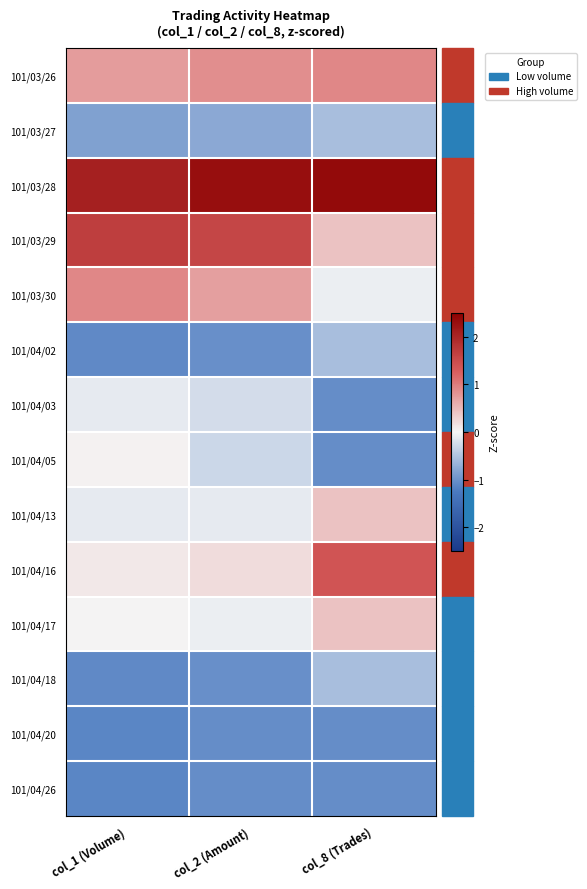

Reading right to left, transcribe all the data shown in this chart.

101/03/26: col_8 (Trades)=0.9	col_2 (Amount)=0.8	col_1 (Volume)=0.7
101/03/27: col_8 (Trades)=-0.6	col_2 (Amount)=-0.8	col_1 (Volume)=-0.9
101/03/28: col_8 (Trades)=2.4	col_2 (Amount)=2.3	col_1 (Volume)=2.1
101/03/29: col_8 (Trades)=0.4	col_2 (Amount)=1.6	col_1 (Volume)=1.7
101/03/30: col_8 (Trades)=-0.1	col_2 (Amount)=0.7	col_1 (Volume)=0.9
101/04/02: col_8 (Trades)=-0.6	col_2 (Amount)=-1.0	col_1 (Volume)=-1.1
101/04/03: col_8 (Trades)=-1.0	col_2 (Amount)=-0.3	col_1 (Volume)=-0.1
101/04/05: col_8 (Trades)=-1.0	col_2 (Amount)=-0.3	col_1 (Volume)=0.0
101/04/13: col_8 (Trades)=0.4	col_2 (Amount)=-0.1	col_1 (Volume)=-0.1
101/04/16: col_8 (Trades)=1.4	col_2 (Amount)=0.2	col_1 (Volume)=0.1
101/04/17: col_8 (Trades)=0.4	col_2 (Amount)=-0.1	col_1 (Volume)=0.0
101/04/18: col_8 (Trades)=-0.6	col_2 (Amount)=-1.0	col_1 (Volume)=-1.1
101/04/20: col_8 (Trades)=-1.0	col_2 (Amount)=-1.0	col_1 (Volume)=-1.1
101/04/26: col_8 (Trades)=-1.0	col_2 (Amount)=-1.0	col_1 (Volume)=-1.1